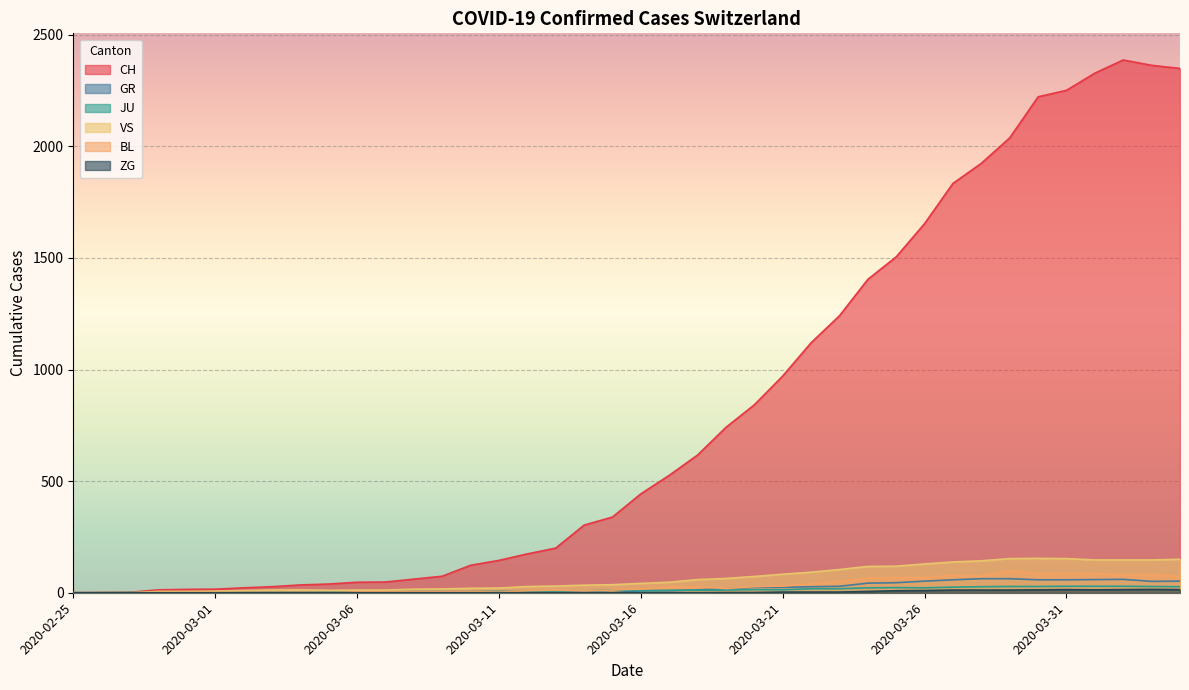

Is it true that VS equals 0 at 2020-02-25?

True